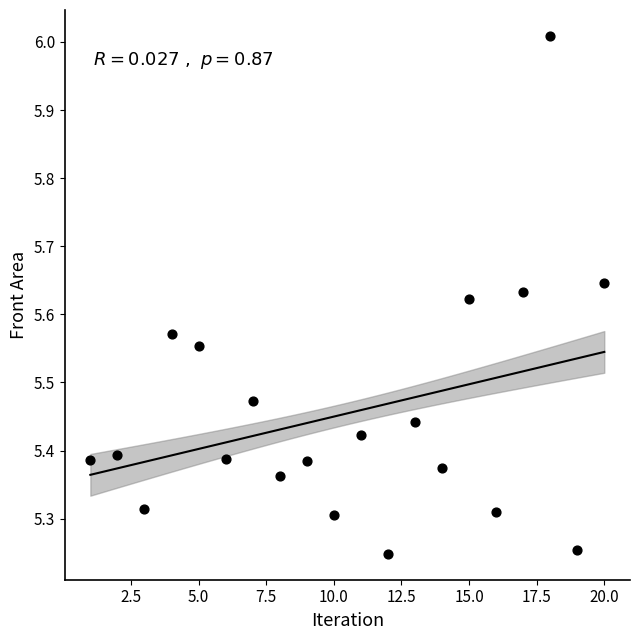

What is the range of Y values (max minus min)?

0.8